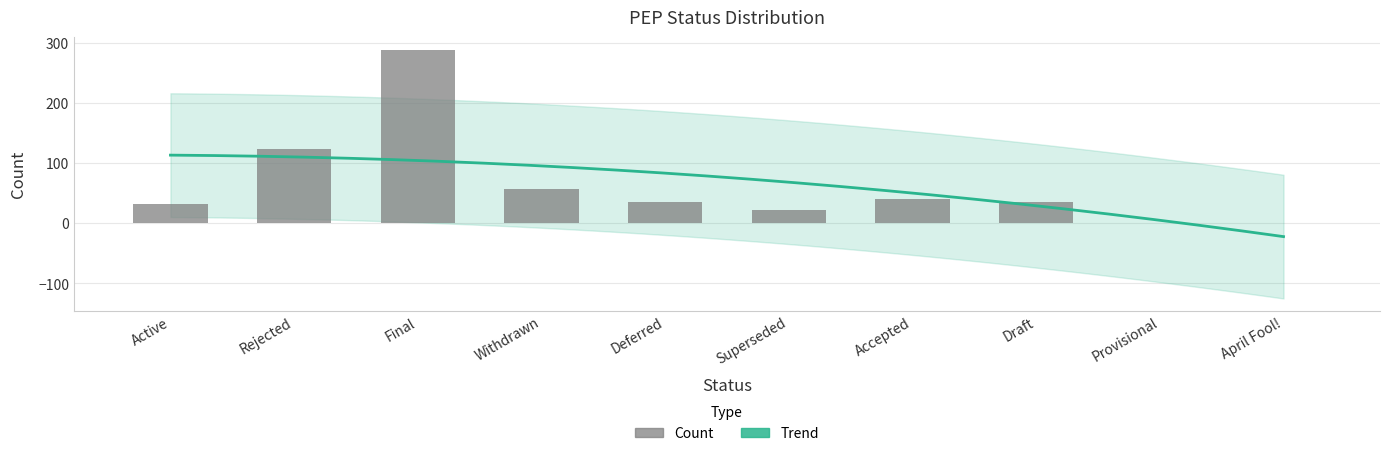

The value at Withdrawn is 79. True or false?

False